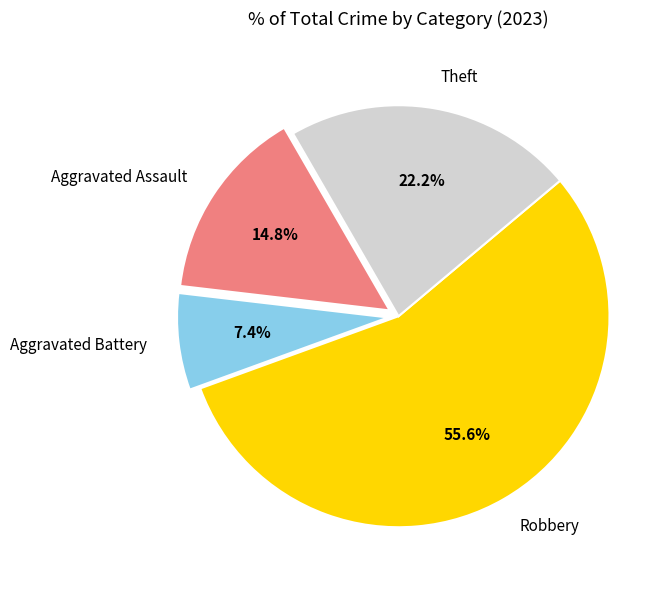

To the nearest percent, what portion does Theft represent?

22%